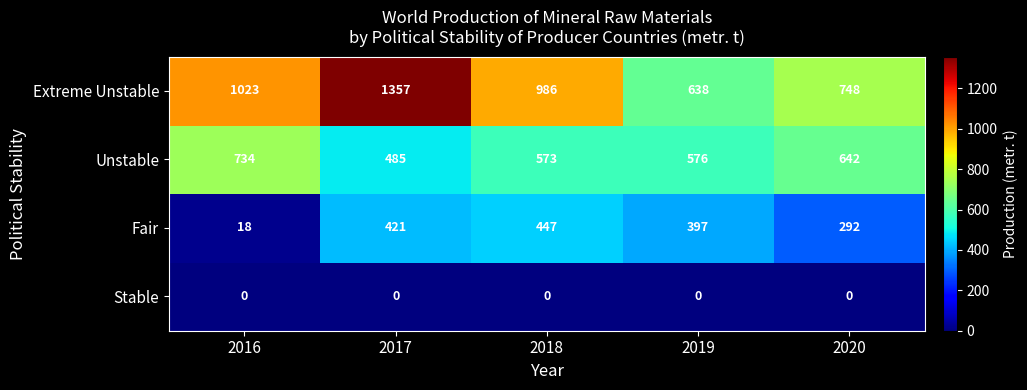

At which label is Fair closest to 232?

2020